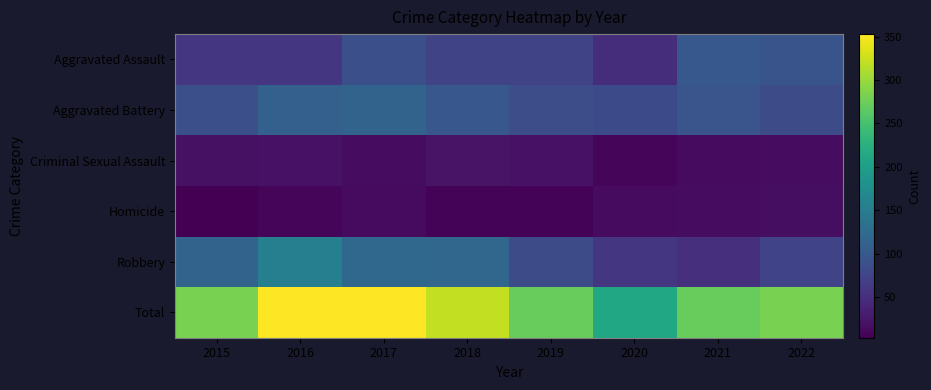

Reading left to right, what are all the values shown in this chart?

Aggravated Assault: 2015=58	2016=59	2017=89	2018=75	2019=75	2020=49	2021=99	2022=94
Aggravated Battery: 2015=88	2016=111	2017=115	2018=98	2019=86	2020=81	2021=95	2022=85
Criminal Sexual Assault: 2015=19	2016=20	2017=15	2018=22	2019=20	2020=9	2021=13	2022=15
Homicide: 2015=3	2016=9	2017=13	2018=7	2019=7	2020=13	2021=14	2022=16
Robbery: 2015=115	2016=154	2017=121	2018=119	2019=84	2020=59	2021=51	2022=73
Total: 2015=283	2016=353	2017=353	2018=321	2019=272	2020=211	2021=272	2022=283